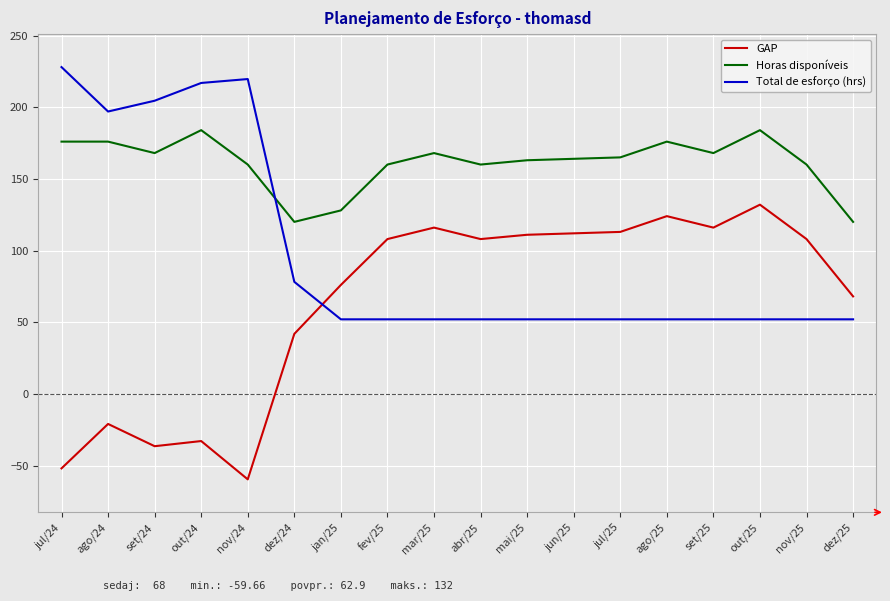

True or false: Horas disponíveis and GAP intersect in this chart.

False